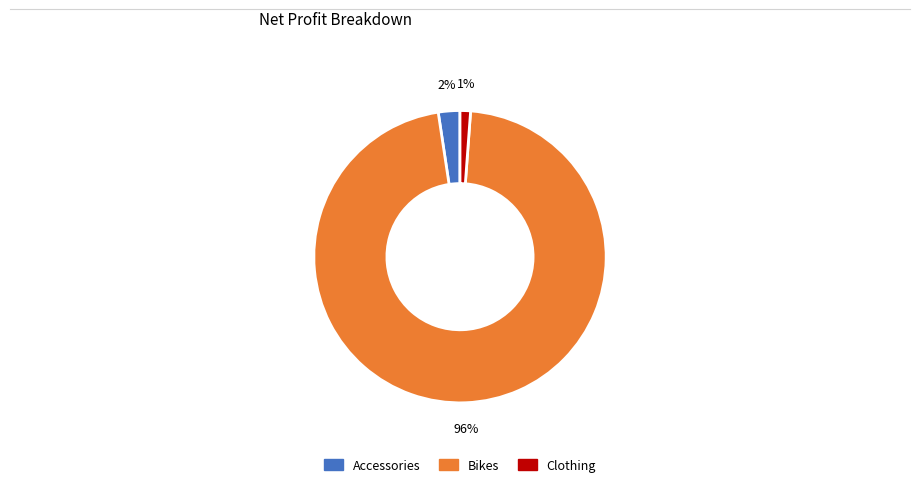

To the nearest percent, what is the combined percentage of Bikes and Accessories?

99%